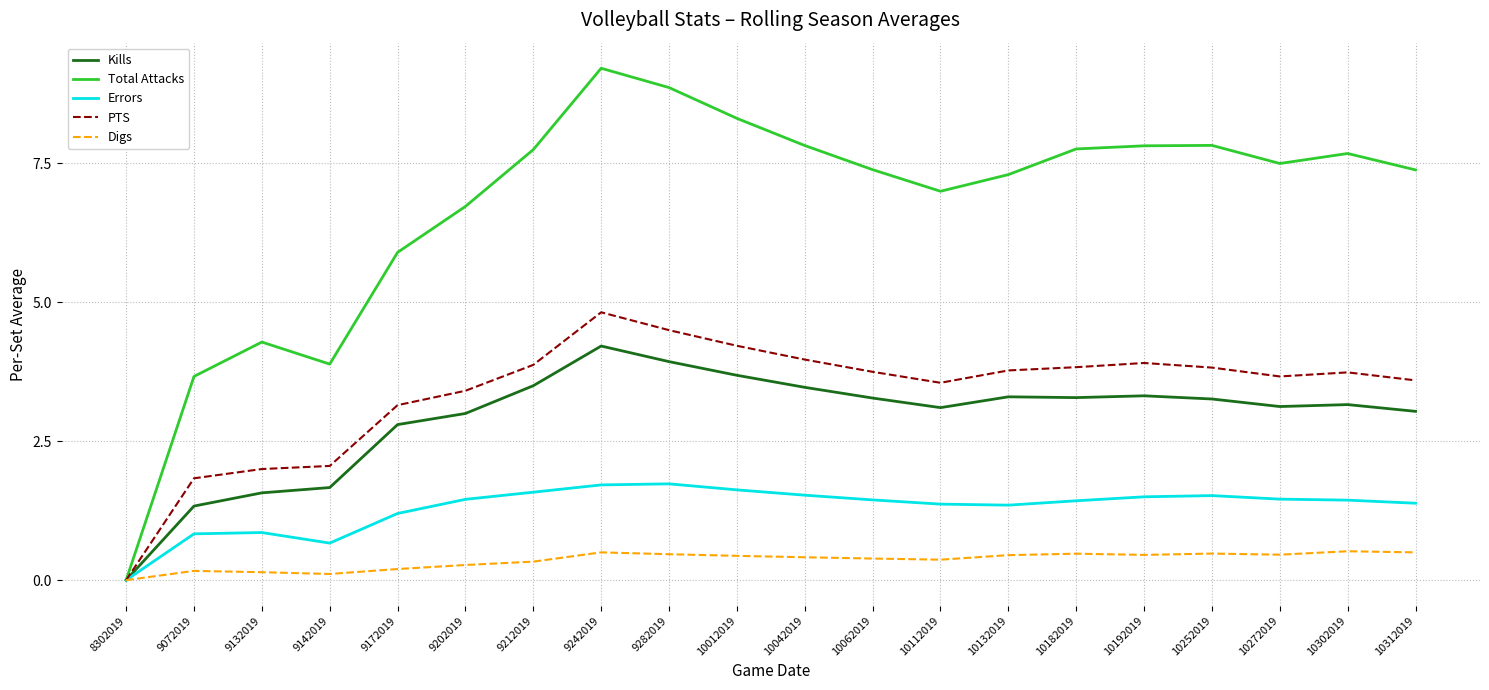

How many values in PTS are above zero?

19